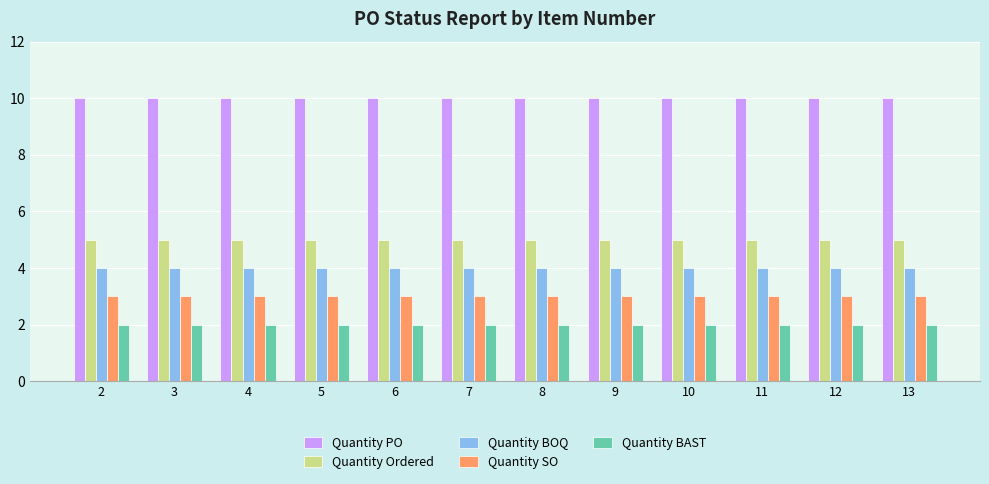

Which series has the largest total across all categories?

Quantity PO